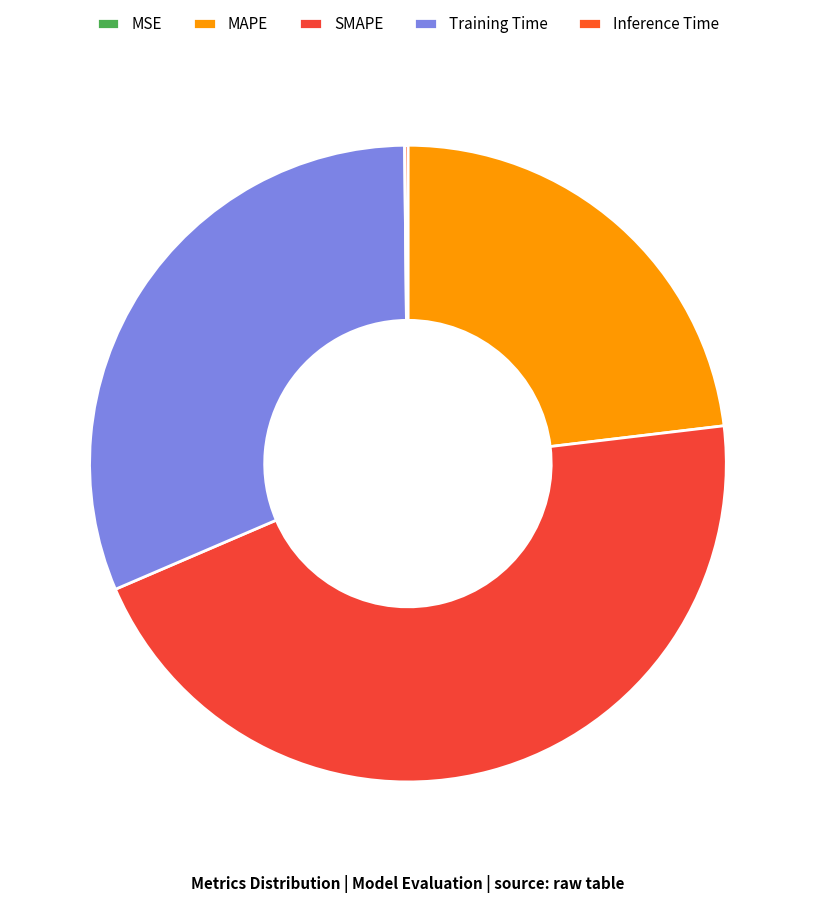

What is the total percentage of Inference Time and MAPE?

23.3%